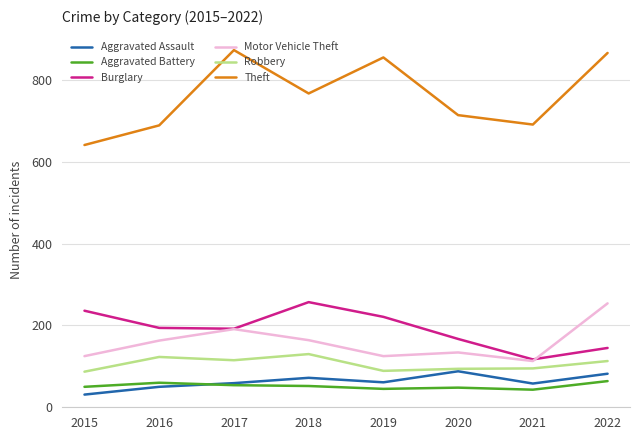

What is the difference between the highest and lowest values at 2018?

715